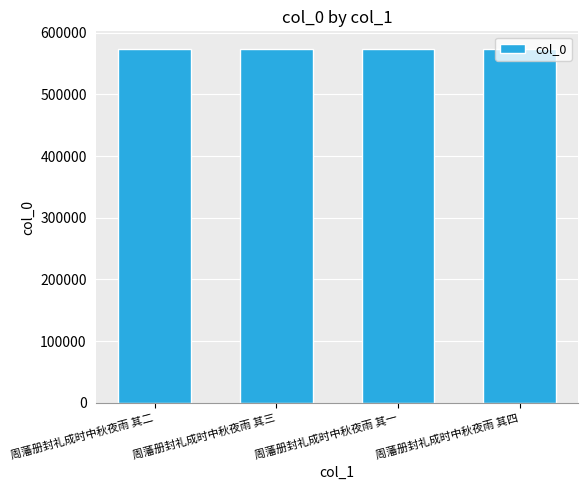

What is the smallest value displayed?

573711